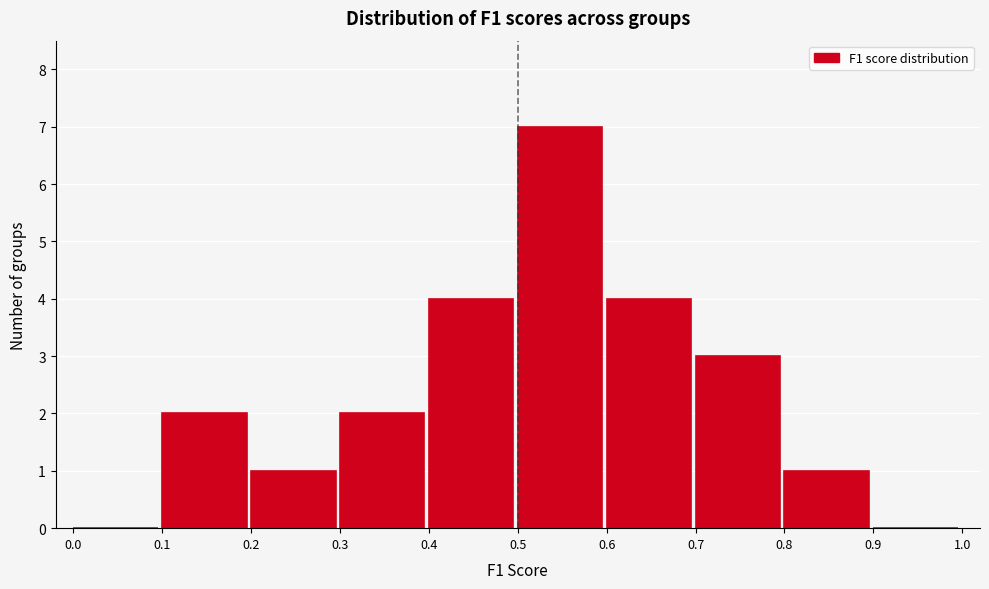

Over which range of the x-axis is the bar tallest?

0.5 to 0.6